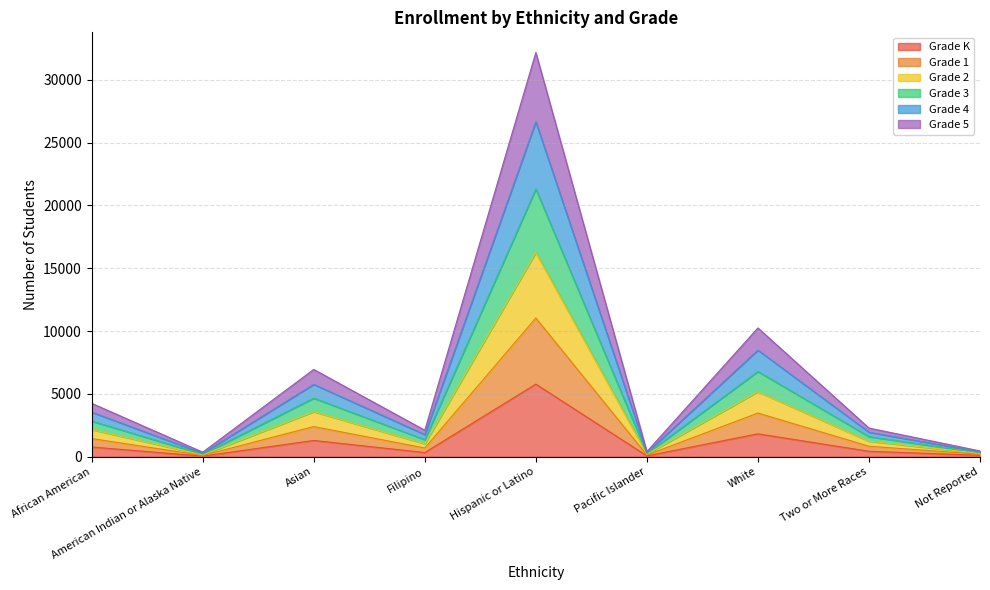

What position from the right is Pacific Islander?

4